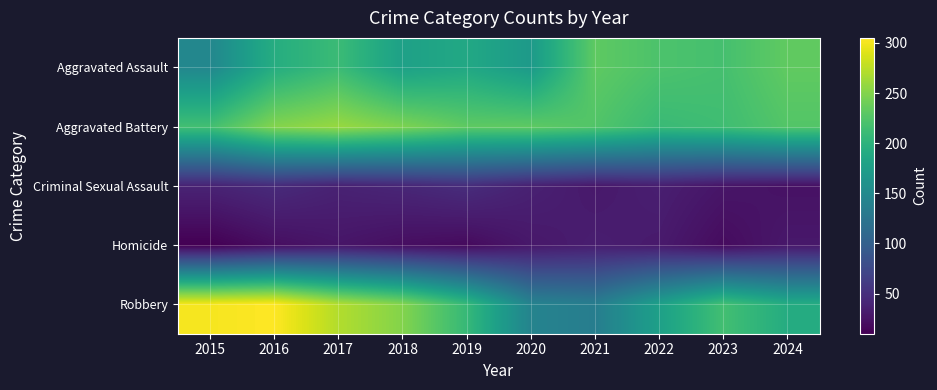

Reading right to left, extract all data points from this chart.

Aggravated Assault: 2024=233	2023=218	2022=222	2021=232	2020=170	2019=187	2018=178	2017=211	2016=193	2015=147
Aggravated Battery: 2024=226	2023=214	2022=210	2021=225	2020=232	2019=232	2018=247	2017=259	2016=250	2015=216
Criminal Sexual Assault: 2024=24	2023=27	2022=35	2021=30	2020=37	2019=48	2018=42	2017=38	2016=46	2015=39
Homicide: 2024=29	2023=19	2022=31	2021=34	2020=29	2019=18	2018=21	2017=27	2016=21	2015=10
Robbery: 2024=192	2023=216	2022=177	2021=135	2020=142	2019=208	2018=250	2017=271	2016=305	2015=301